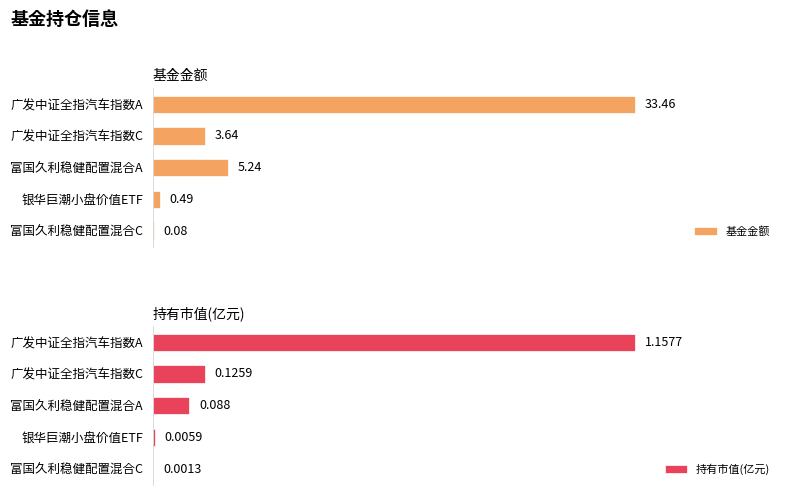

At which label is 基金金额 closest to 16?

富国久利稳健配置混合A